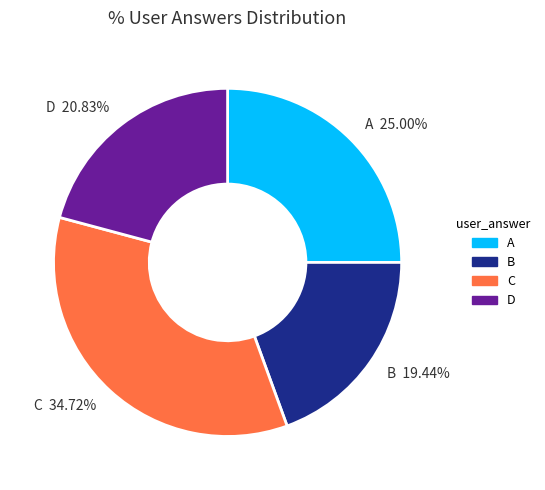

Approximately how many times larger is the value at C 34.72% compared to D 20.83%?

1.7